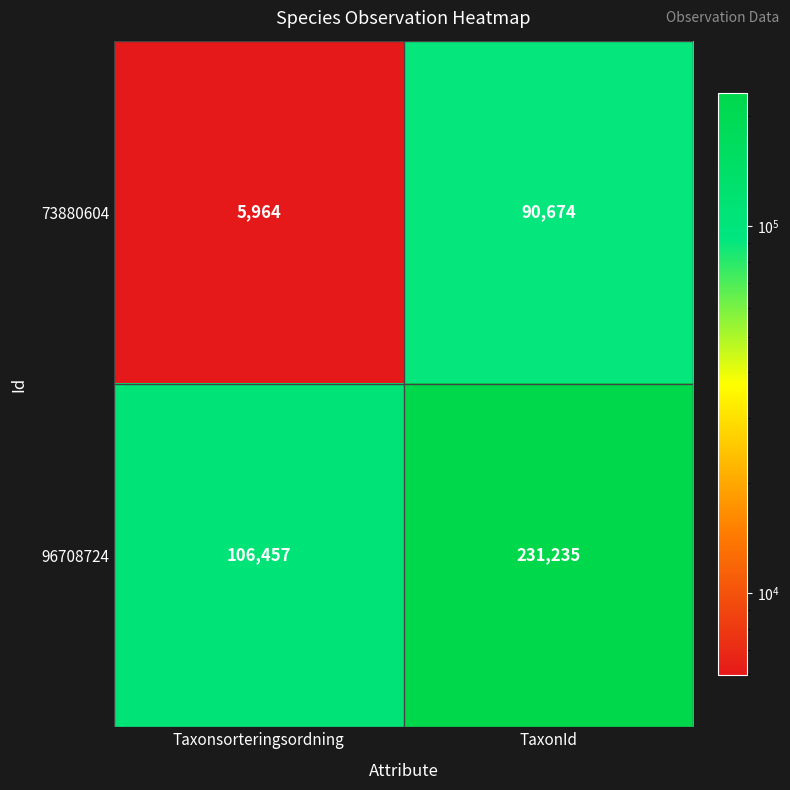

List the series in order of their overall mean, highest first.

96708724, 73880604